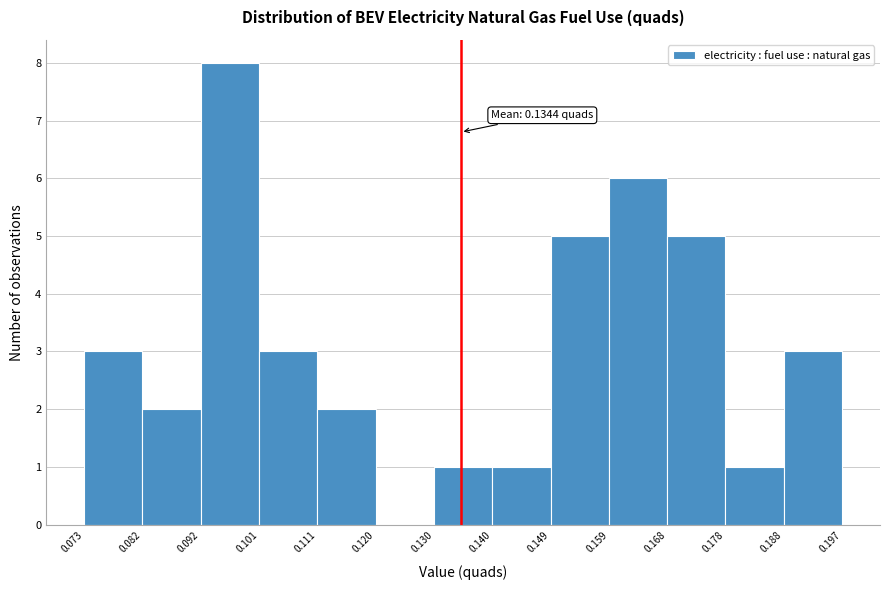

Over which range of the x-axis is the bar tallest?

0.092 to 0.101